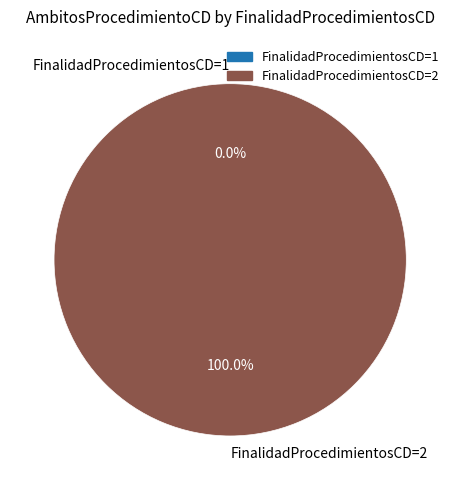

Does 2 represent more than half of the total?

Yes